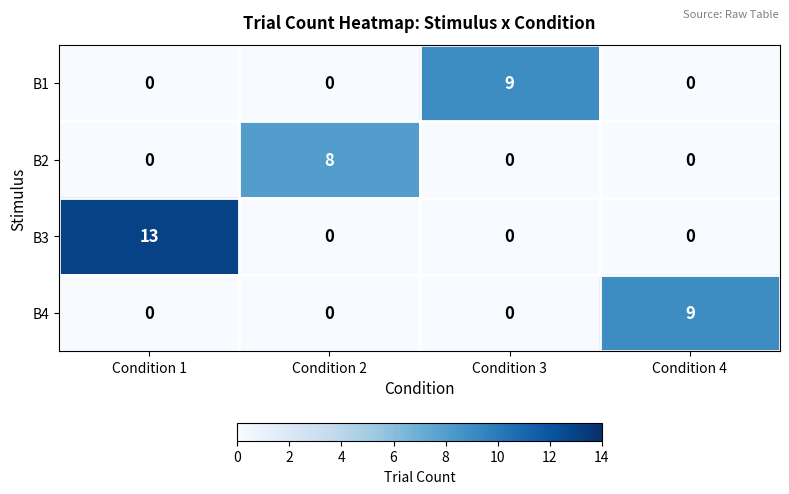

Which series has the widest spread of values?

B3